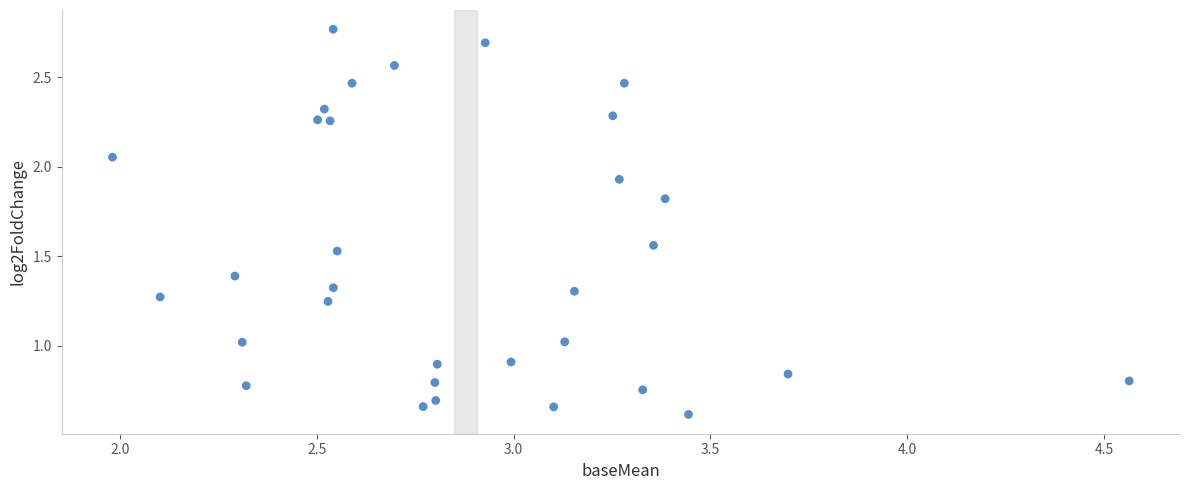

What is the range of Y values (max minus min)?

2.2